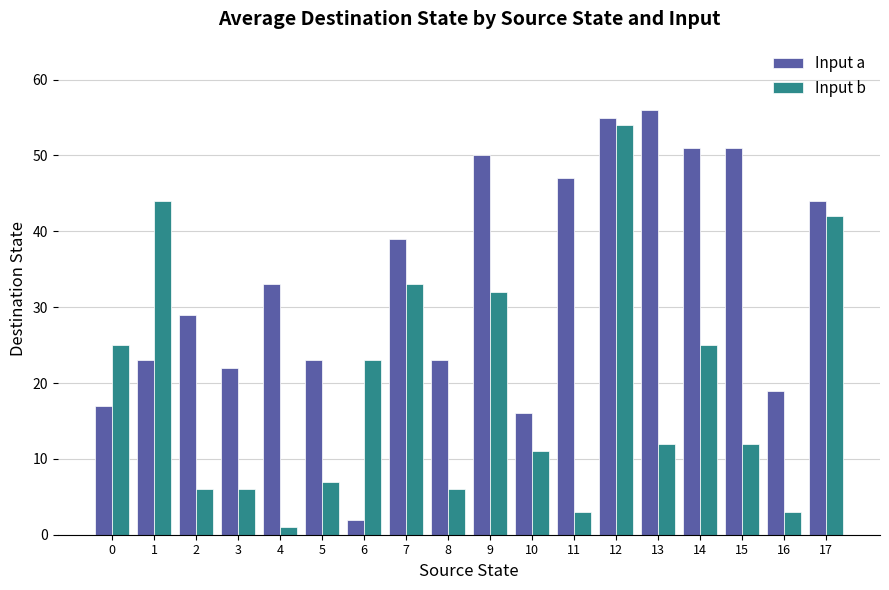

Is the value of Input b at 3 greater than the value of Input a at 17?

No